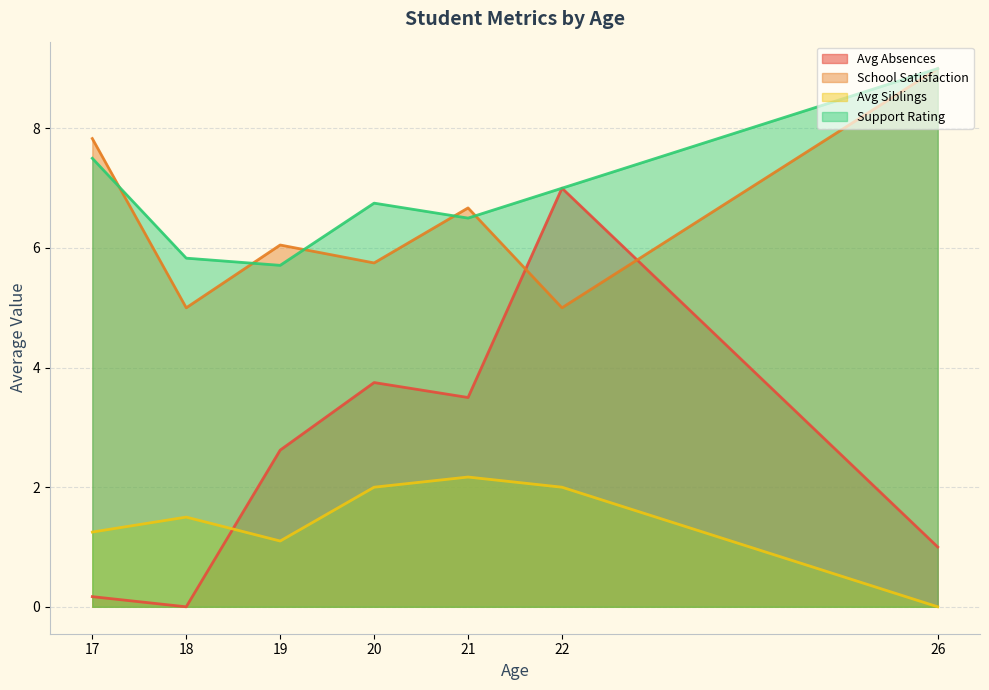

Rank the categories by Avg Absences value from highest to lowest.

22, 20, 21, 19, 26, 17, 18